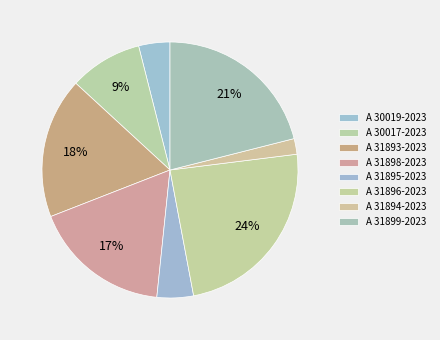

What is the change in value from A 31894-2023 to A 31899-2023?

+5.8